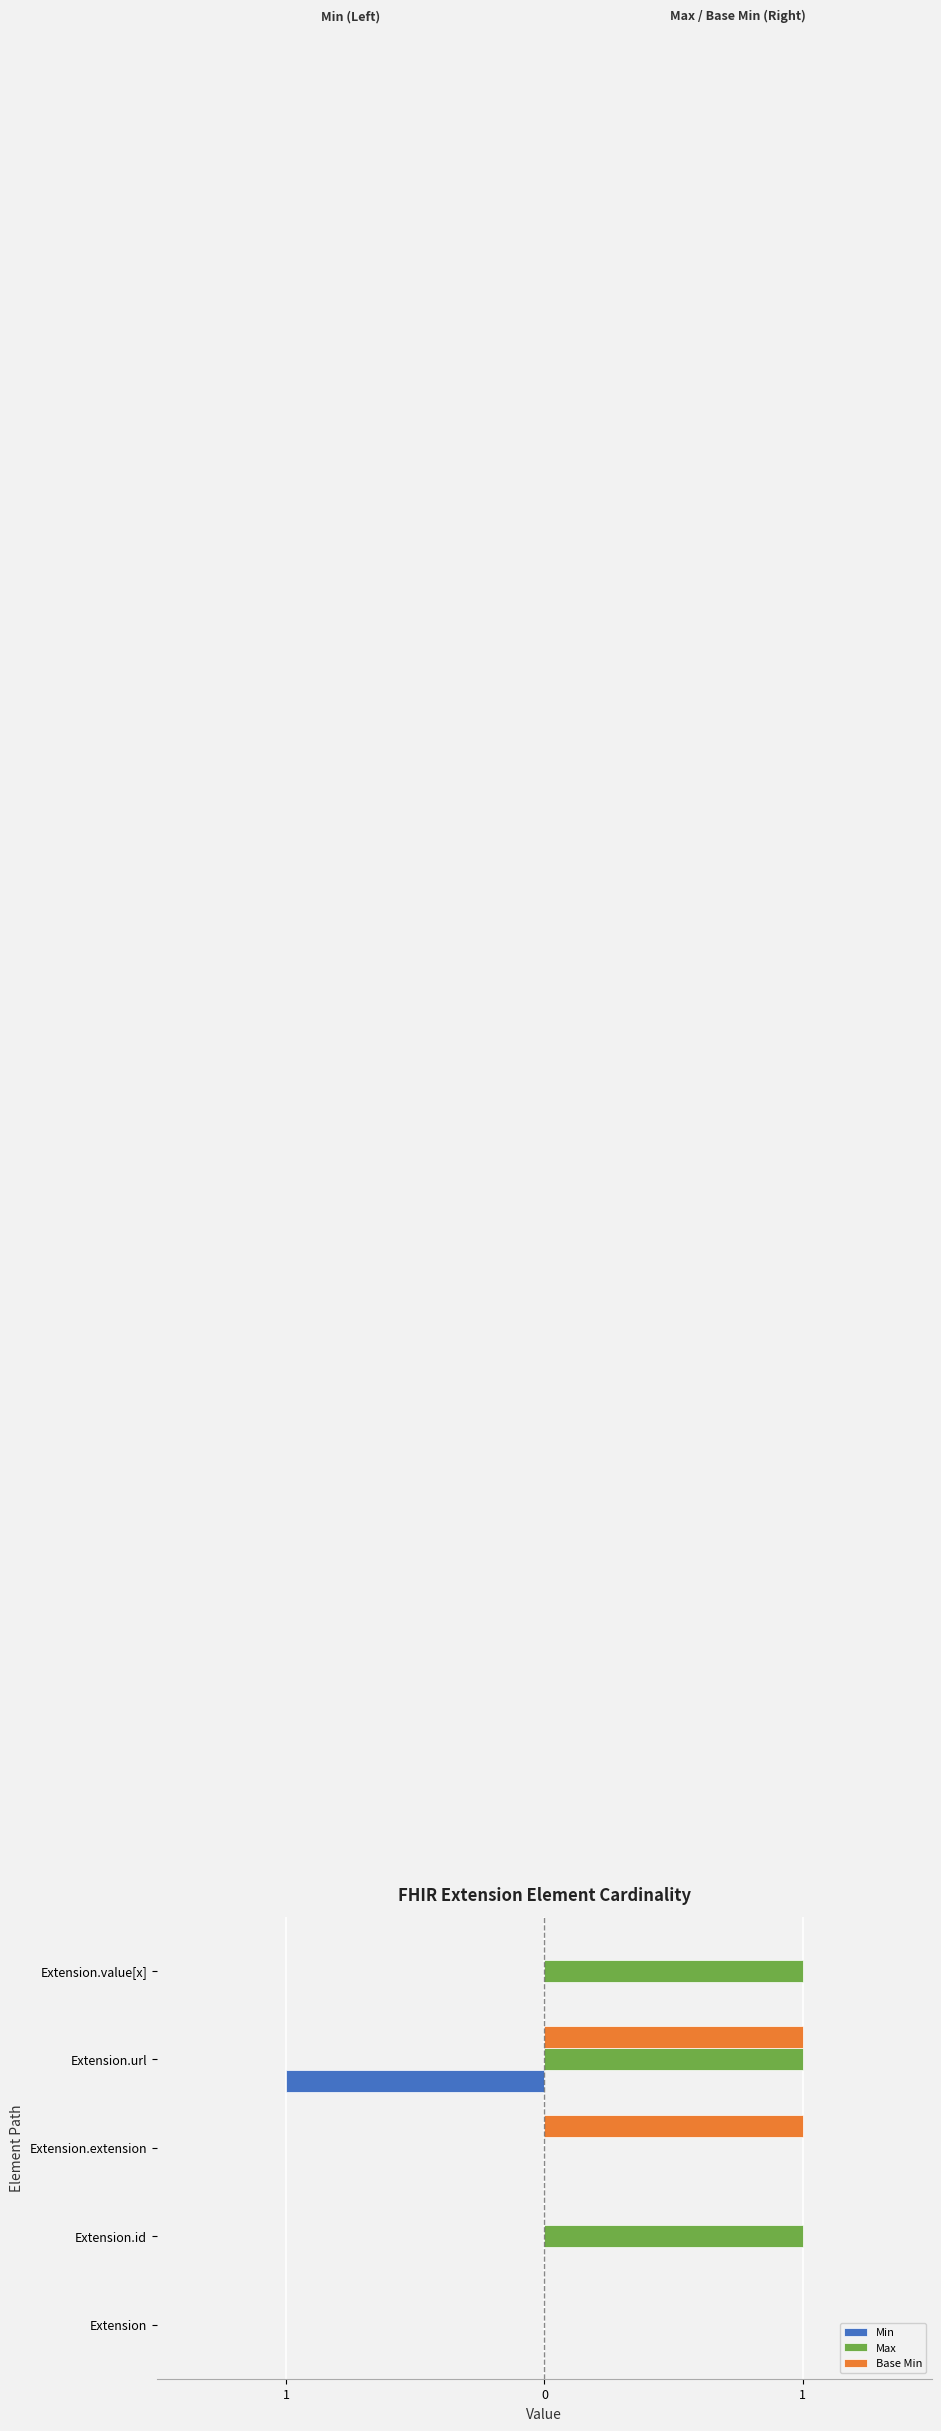

What are all the series names shown in the legend?

Min, Max, Base Min